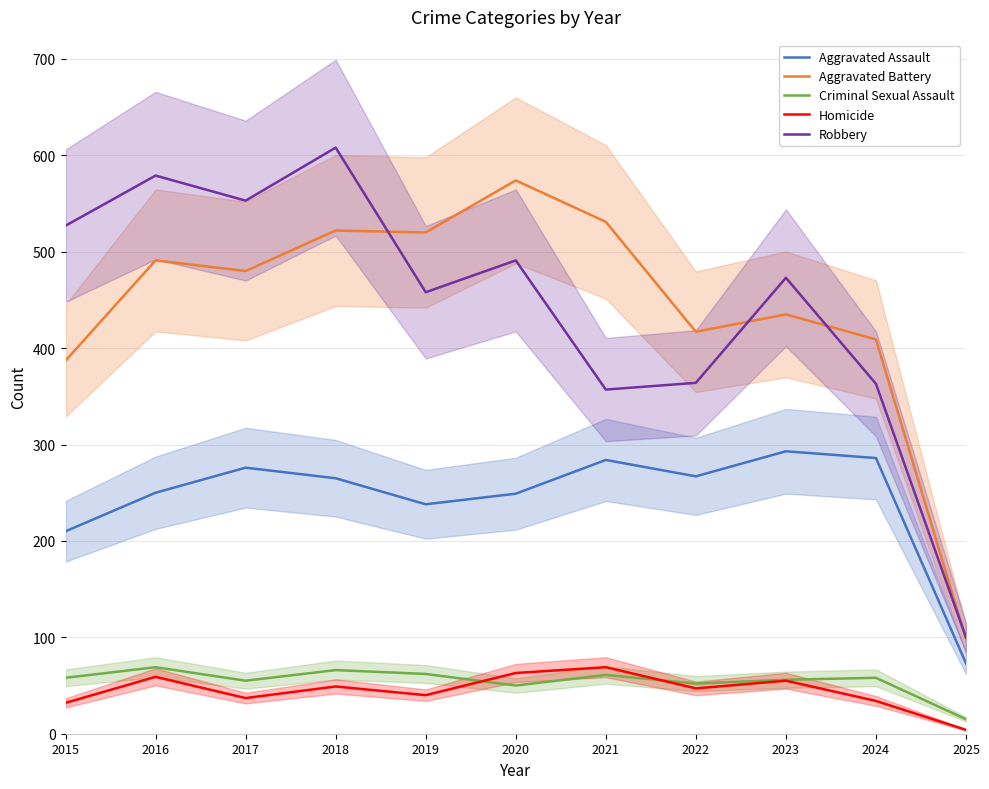

What is the difference between the second highest and second lowest values in the Homicide series?

31